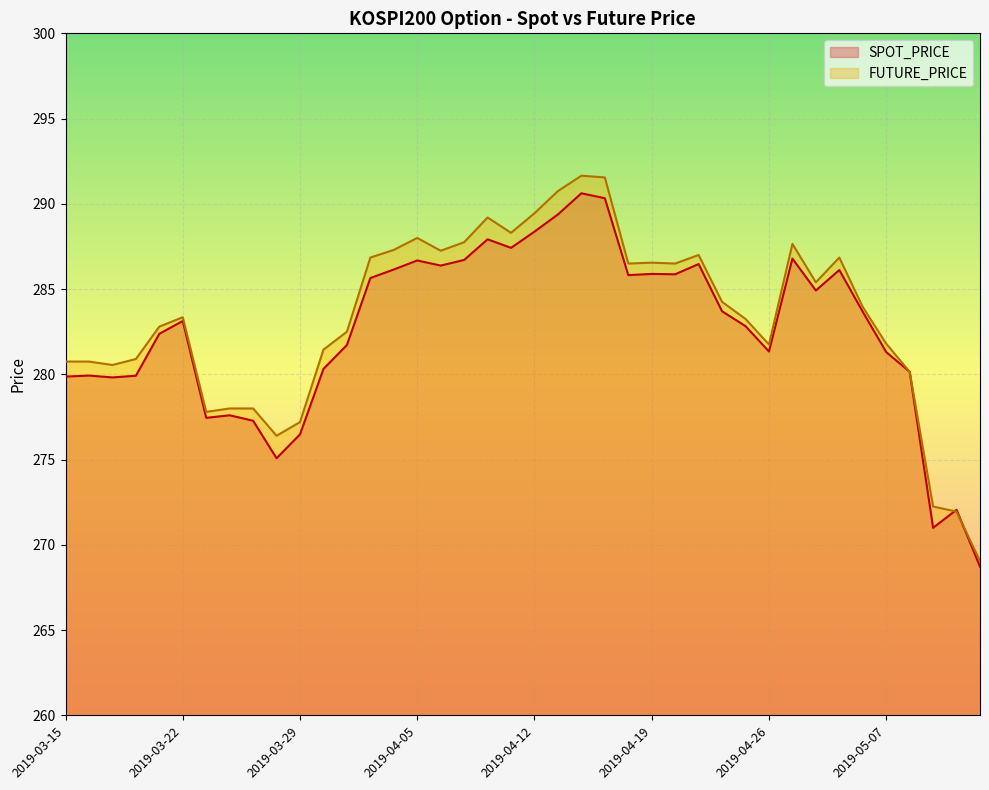

Which series has the widest spread of values?

FUTURE_PRICE